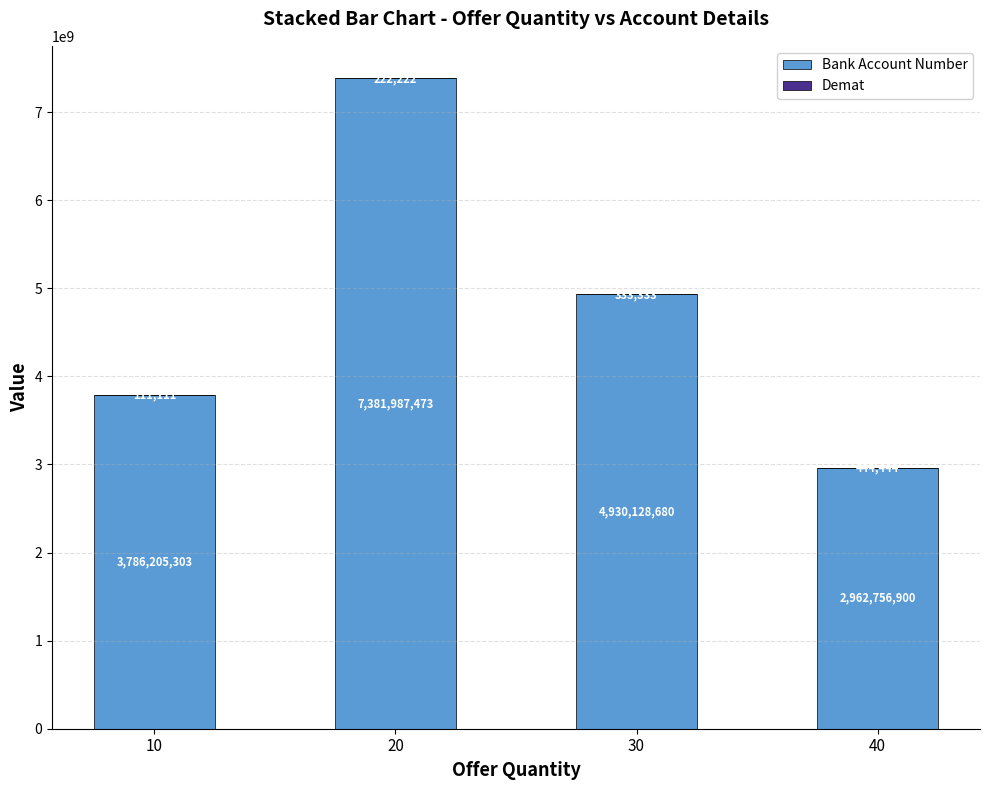

The Bank Account Number series shows 5593237773 at 10. True or false?

False